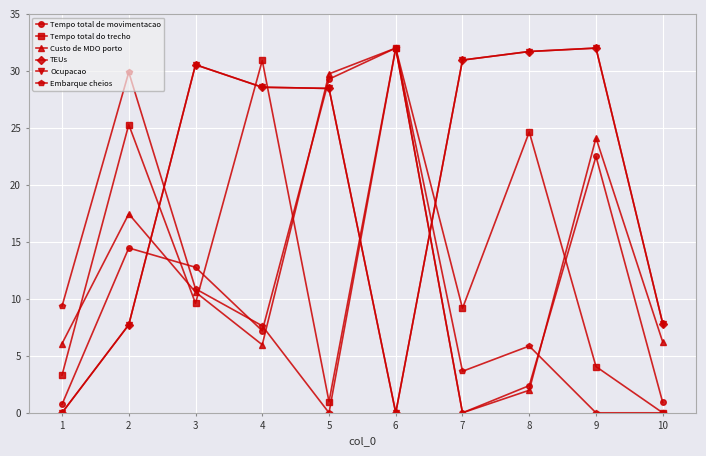

Is this an area chart (filled region under the line)?

No